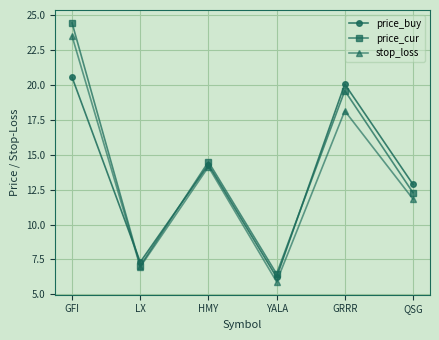

Where is the first local maximum for price_cur?

HMY